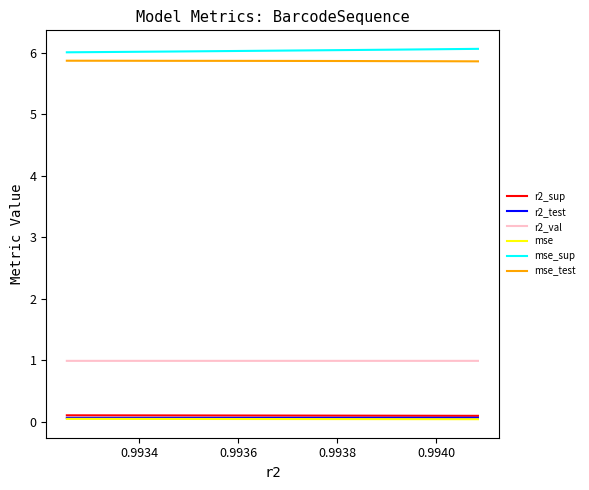

True or false: mse_sup and mse_test intersect in this chart.

False